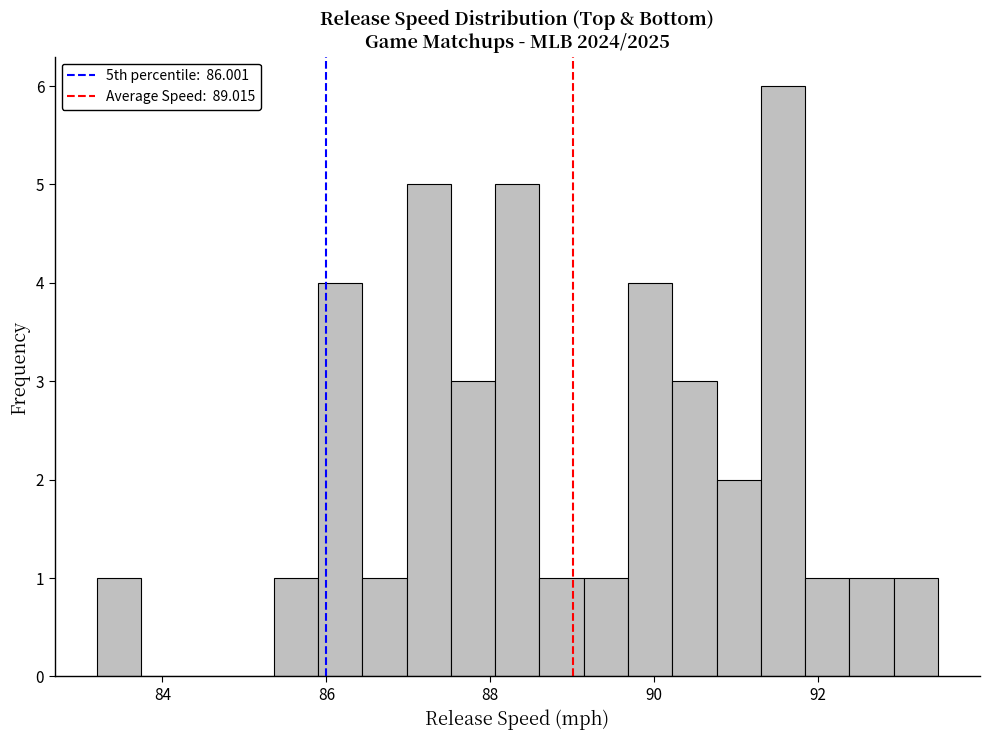

Read against the x-axis, roughly where is the centre of the tallest bar?

91.6